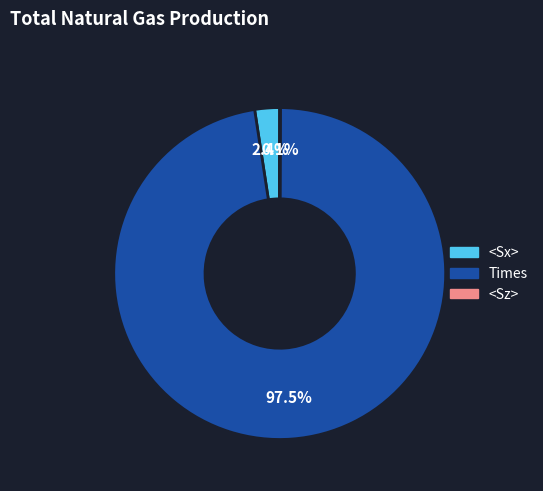

Is there a majority slice in this chart?

Yes